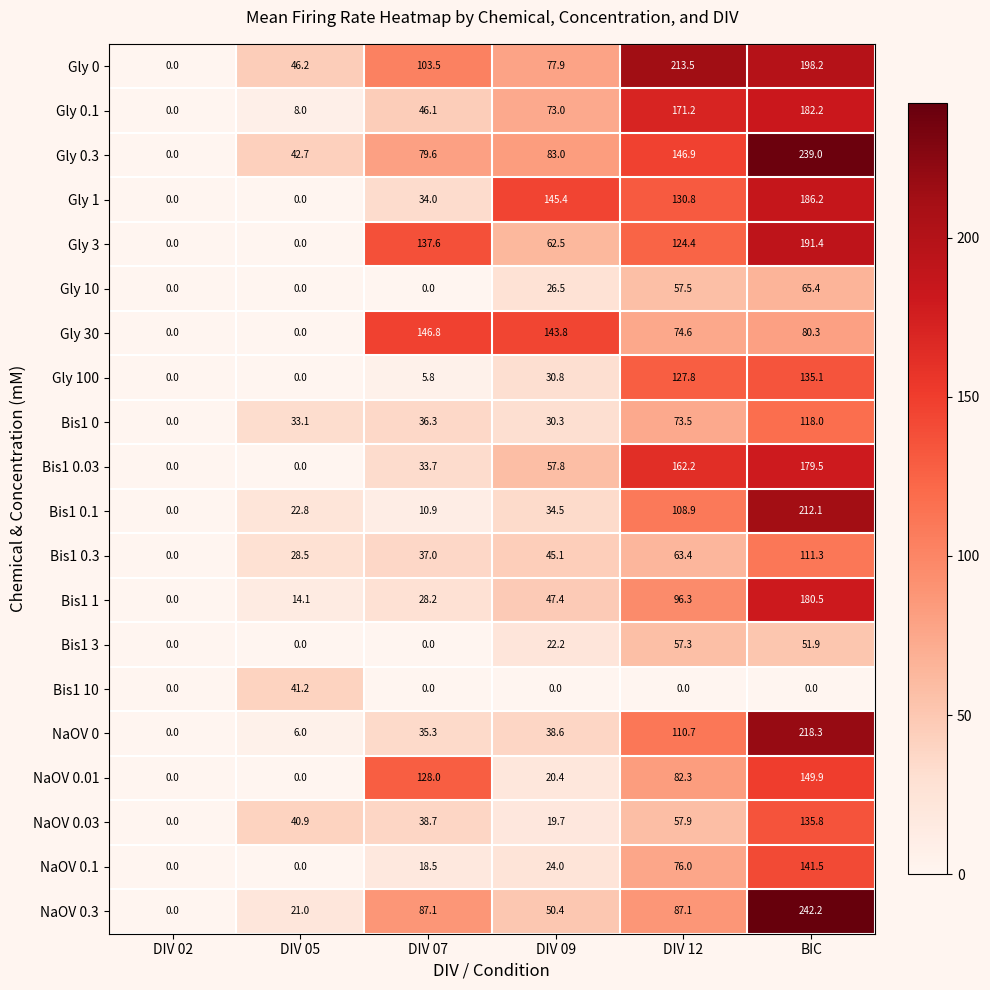

Which series has the largest total across all categories?

Gly 0